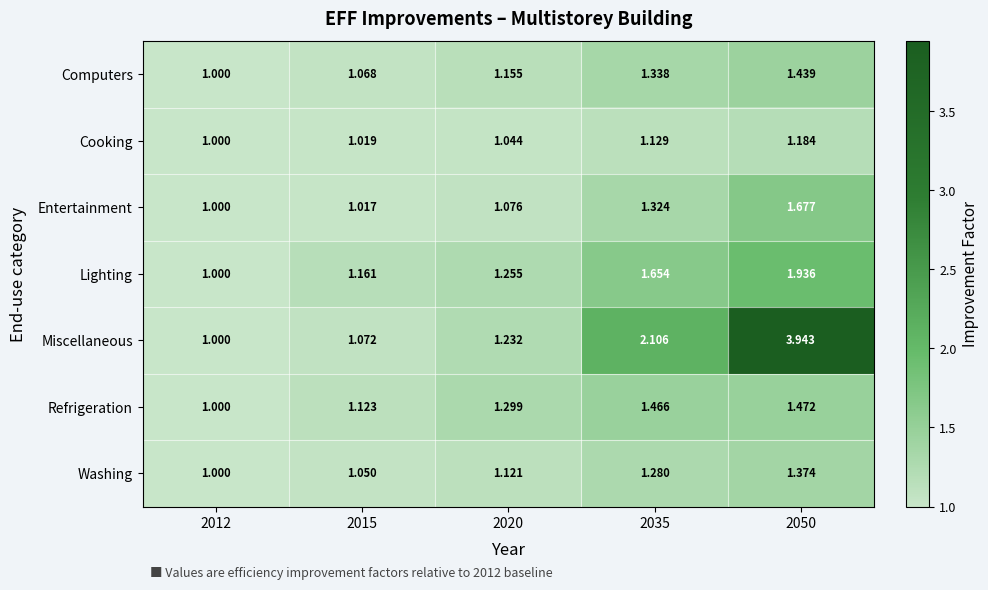

Rank the series at 2050 from highest to lowest value.

Miscellaneous, Lighting, Entertainment, Refrigeration, Computers, Washing, Cooking